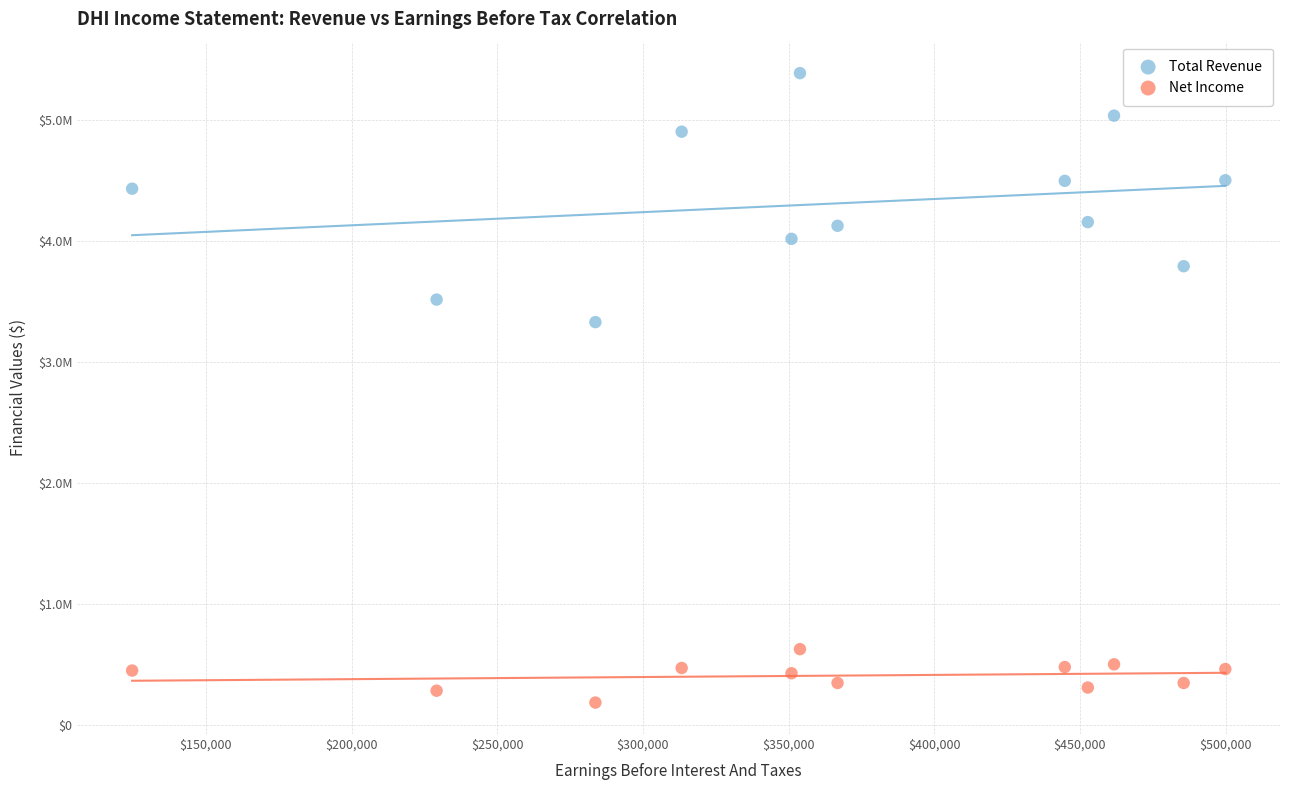

What are all the series names shown in the legend?

Total Revenue, Net Income